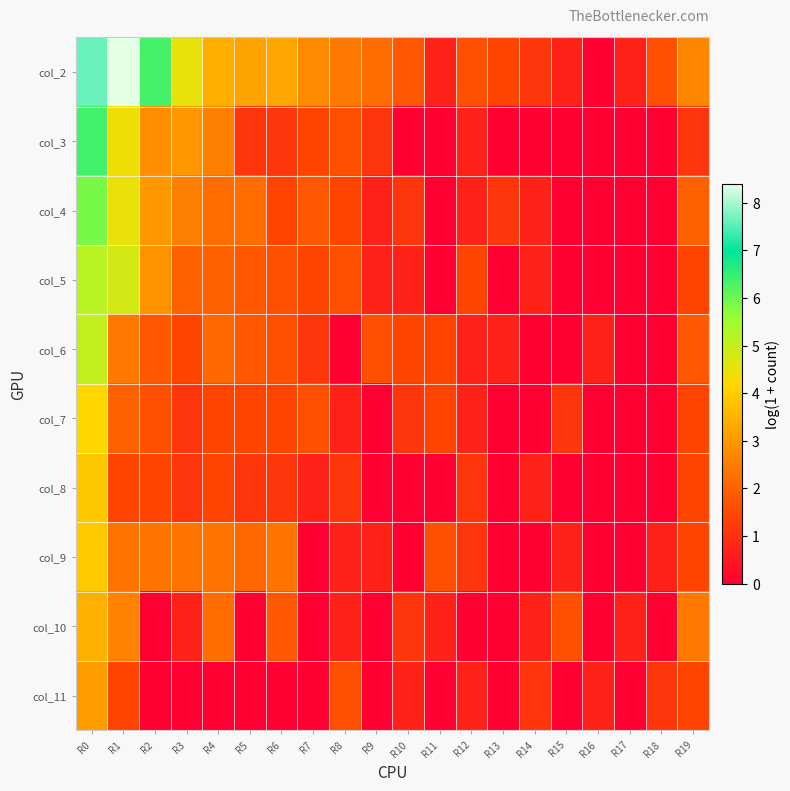

At which category is the sum across all series the highest?

R0